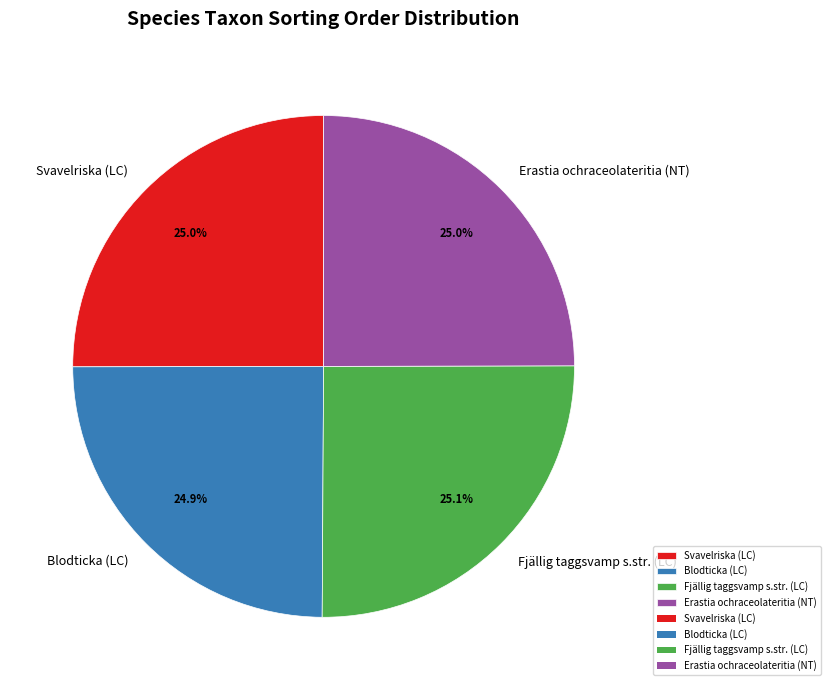

What is the ratio of the value at Fjällig taggsvamp s.str. (LC) to the value at Blodticka (LC)?

1.0